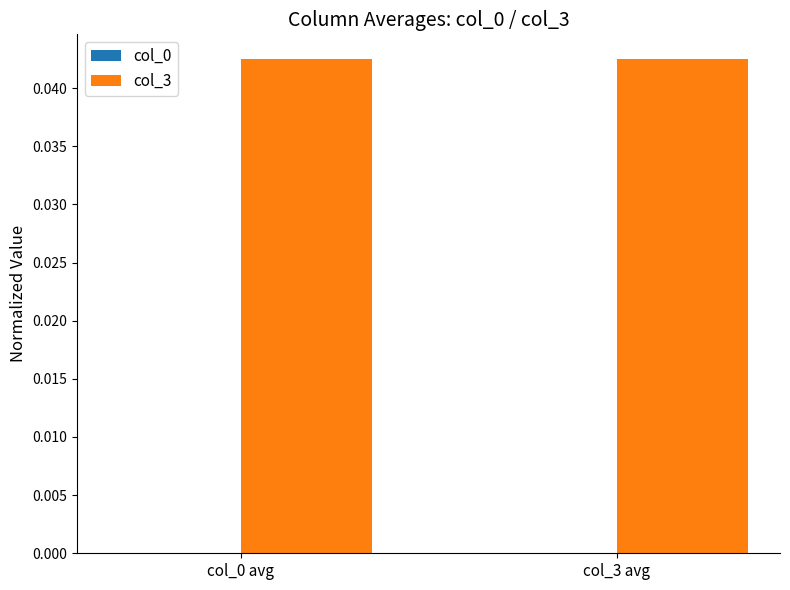

Which has a higher value, col_3 avg or col_0 avg?

col_3 avg